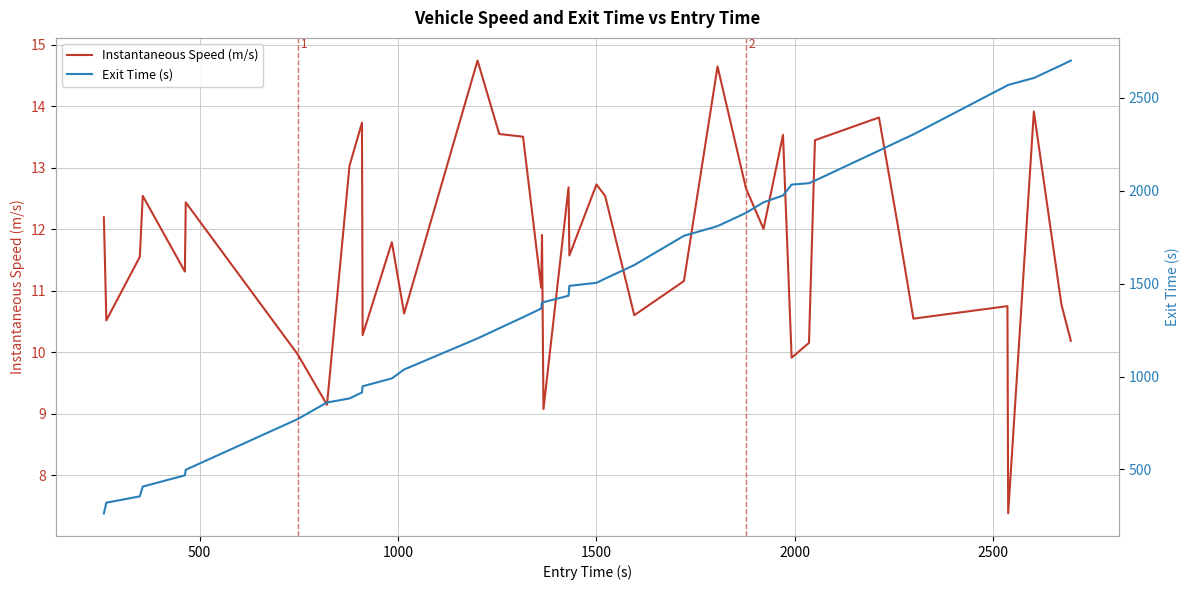

What is the highest value of the Instantaneous Speed (m/s) series?

14.7